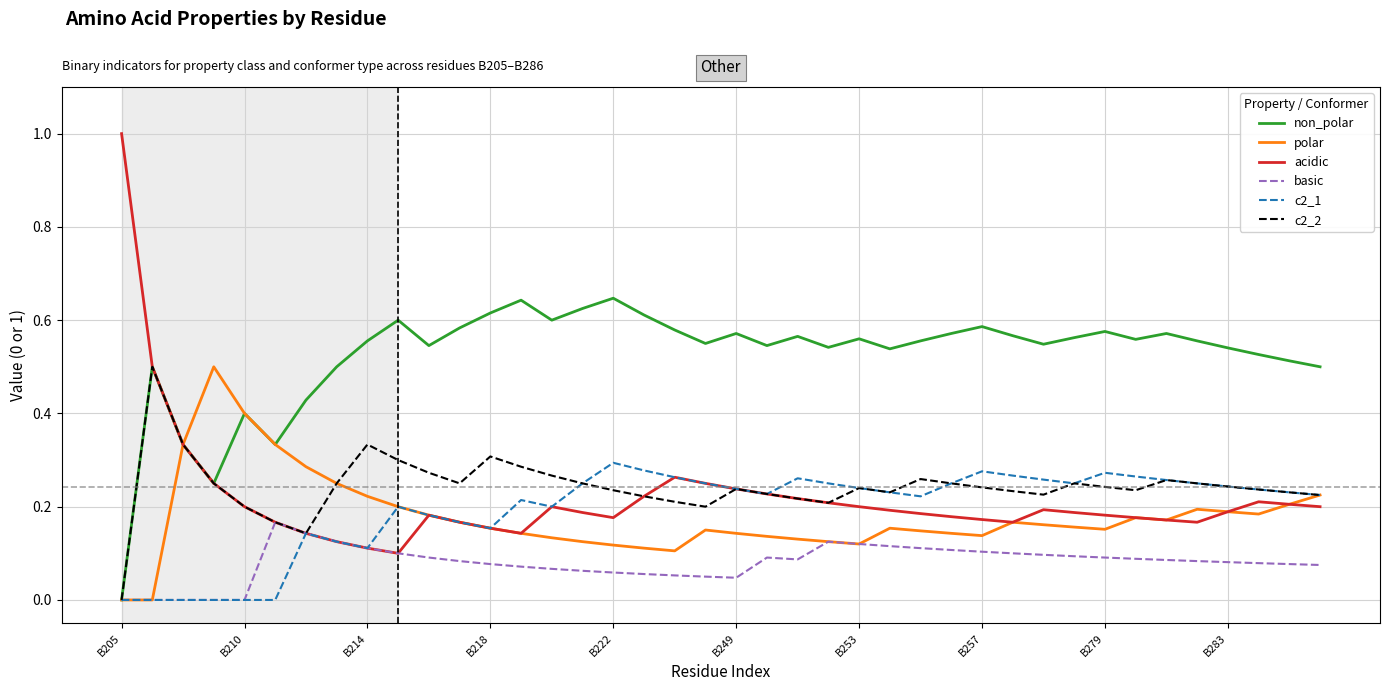

Which series has the largest range (max minus min)?

acidic